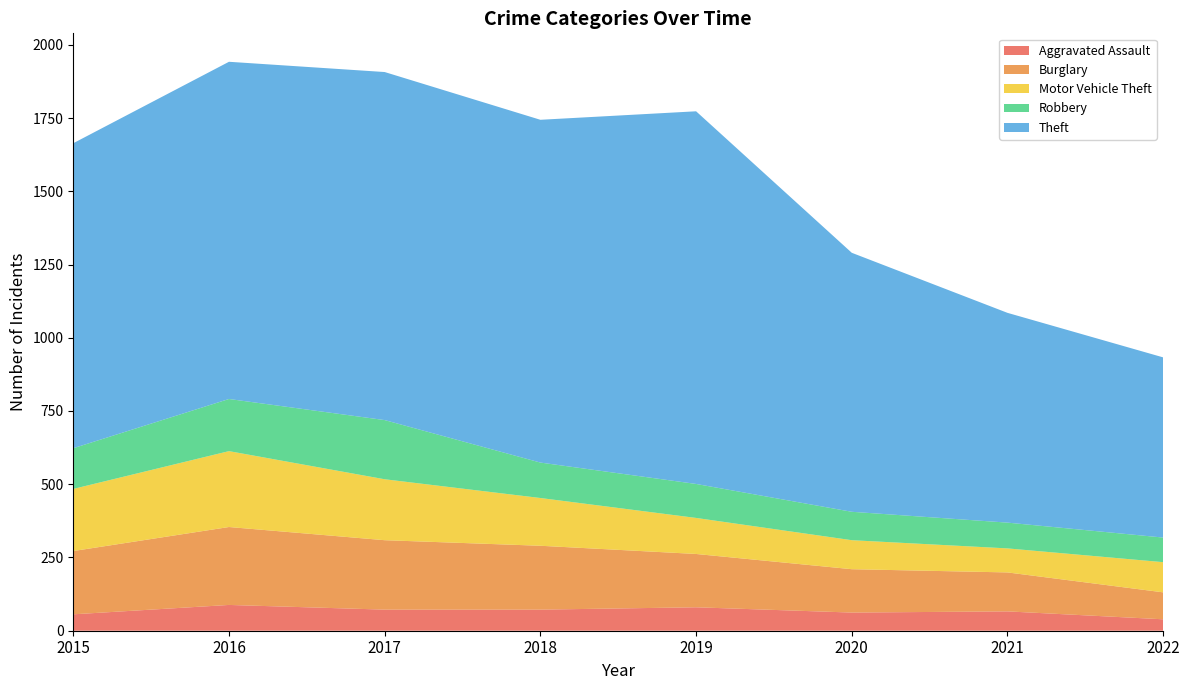

Reading left to right, list all the values displayed in this chart.

Aggravated Assault: 2015=56	2016=88	2017=72	2018=72	2019=80	2020=62	2021=66	2022=39
Burglary: 2015=216	2016=266	2017=237	2018=218	2019=182	2020=148	2021=133	2022=92
Motor Vehicle Theft: 2015=212	2016=259	2017=208	2018=163	2019=123	2020=99	2021=82	2022=103
Robbery: 2015=139	2016=178	2017=202	2018=121	2019=116	2020=97	2021=88	2022=84
Theft: 2015=1041	2016=1151	2017=1188	2018=1170	2019=1272	2020=884	2021=716	2022=615